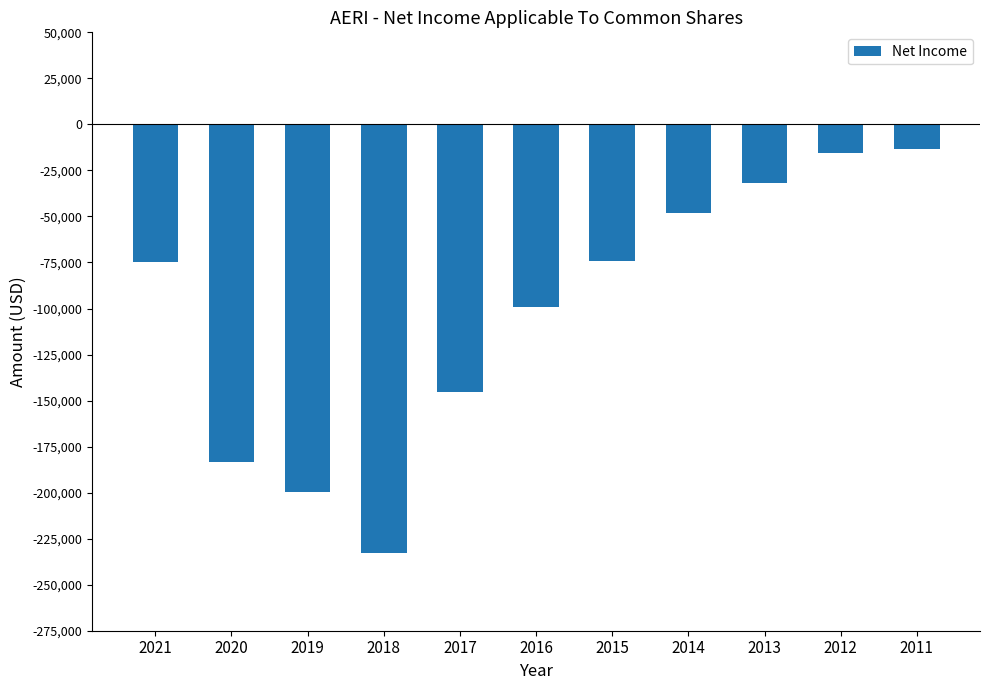

What is the average value?

-101582